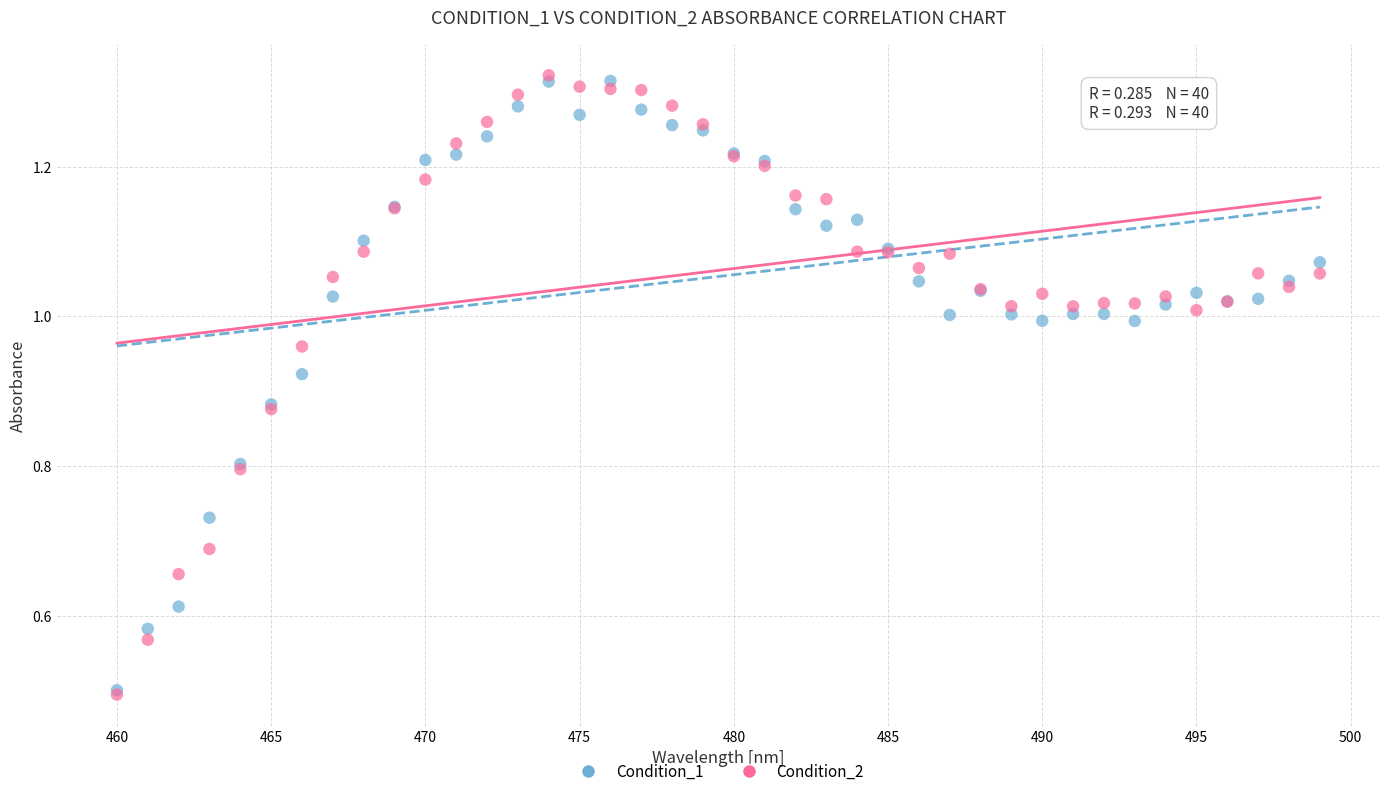

What are all the series names shown in the legend?

Condition_1, Condition_2